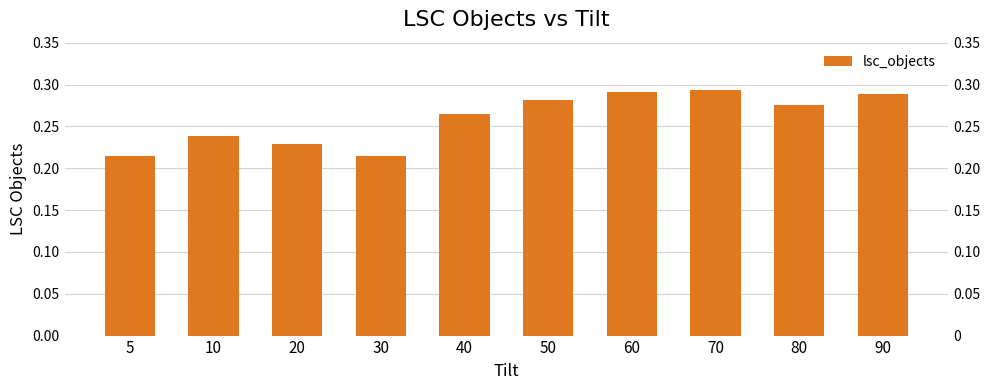

Reading left to right, list all the values displayed in this chart.

0.2	0.2	0.2	0.2	0.3	0.3	0.3	0.3	0.3	0.3